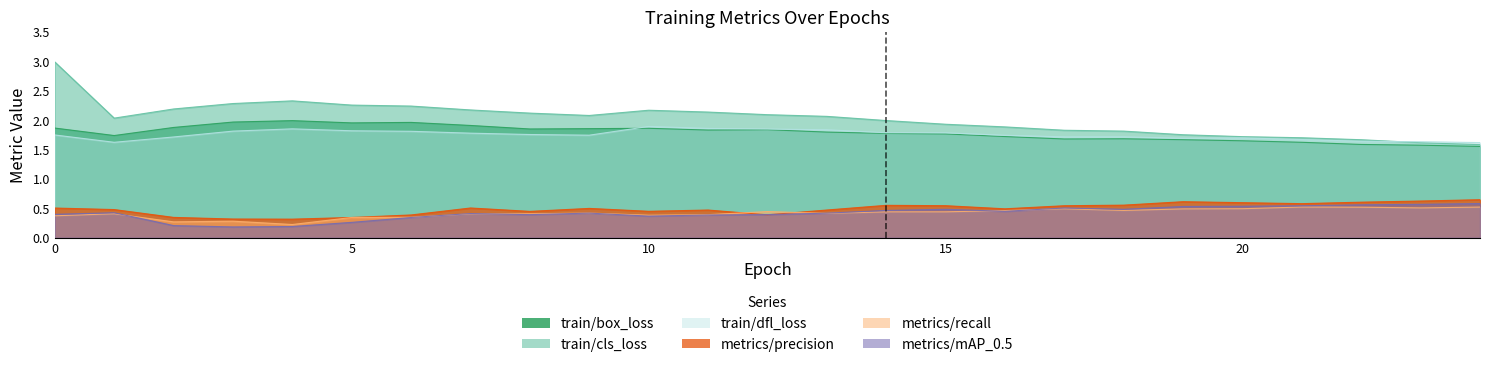

Rank the series at 11 from highest to lowest value.

train/cls_loss, train/dfl_loss, train/box_loss, metrics/precision, metrics/recall, metrics/mAP_0.5